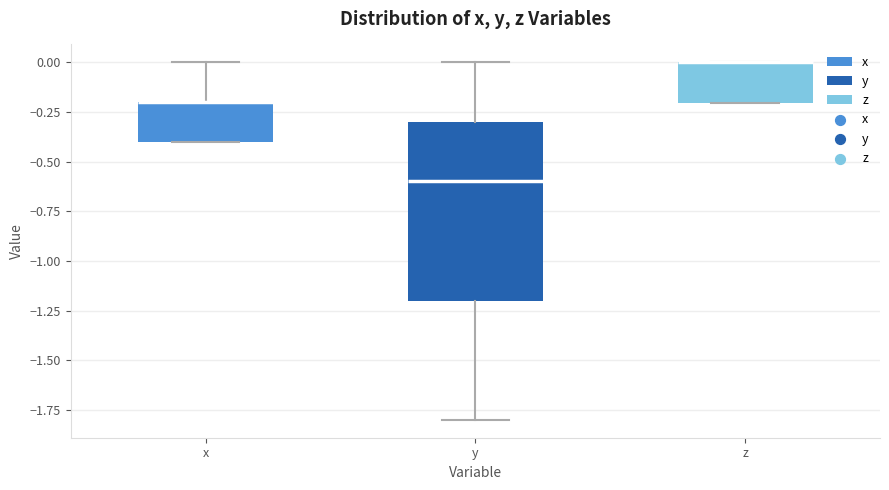

Reading left to right, read every box against the y-axis: the position of its median line, the range the box covers, and the ends of its whiskers. The values are not printed on the chart, so give them approximately, as read against the axis.

x: median -0.2 (drawn on the box's upper edge), box -0.4 to -0.2, whiskers -0.4 to 0.0
y: median -0.6, box -1.2 to -0.3, whiskers -1.8 to 0.0
z: median 0.0 (drawn on the box's upper edge), box -0.2 to 0.0, whiskers -0.2 to 0.0